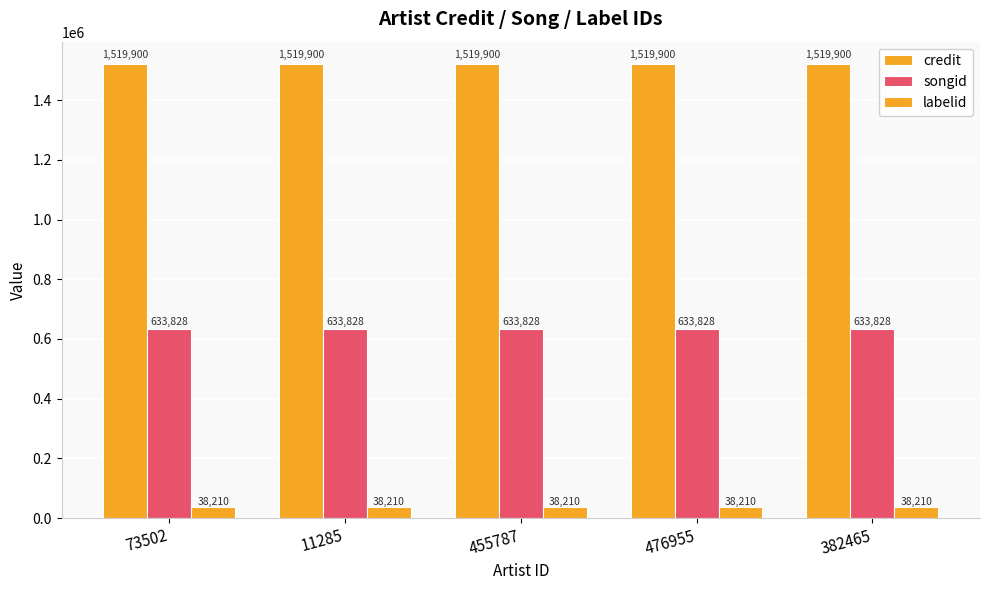

Between 455787 and 11285, which is larger?

455787